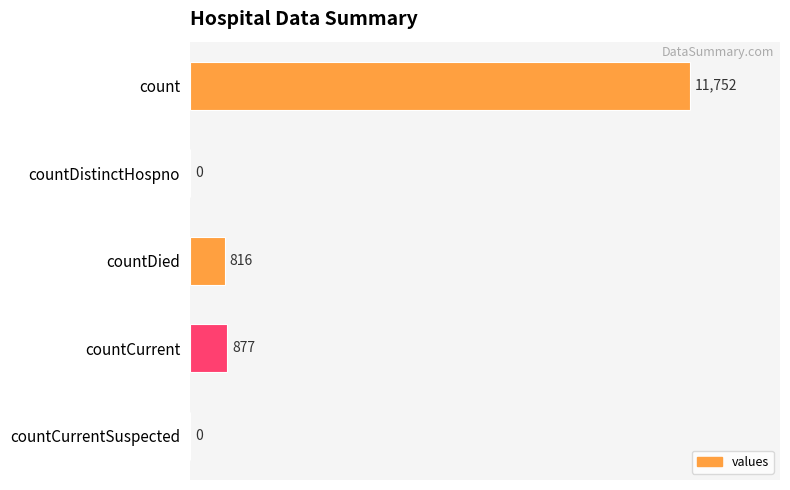

What is the greatest value displayed?

11752